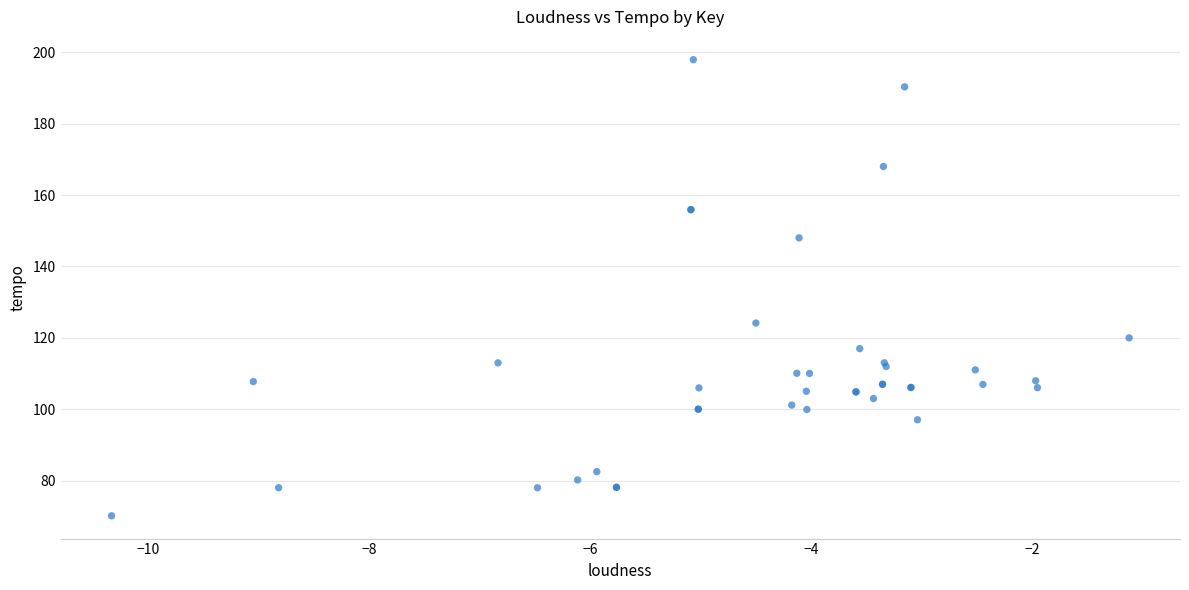

What Y value in the scatter plot is closest to 134?

124.1